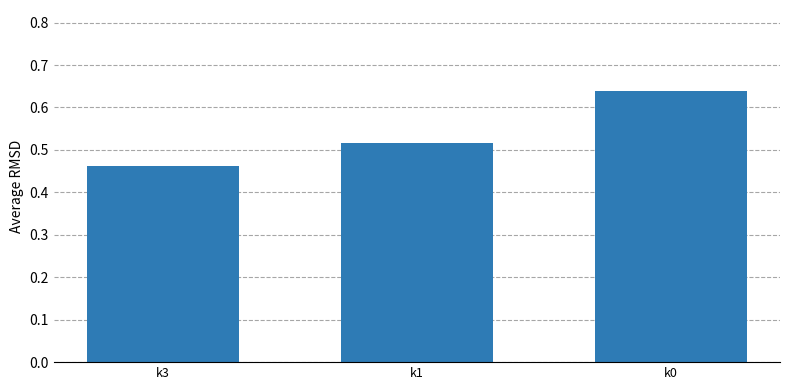

List the labels in order of value, smallest first.

k3, k1, k0